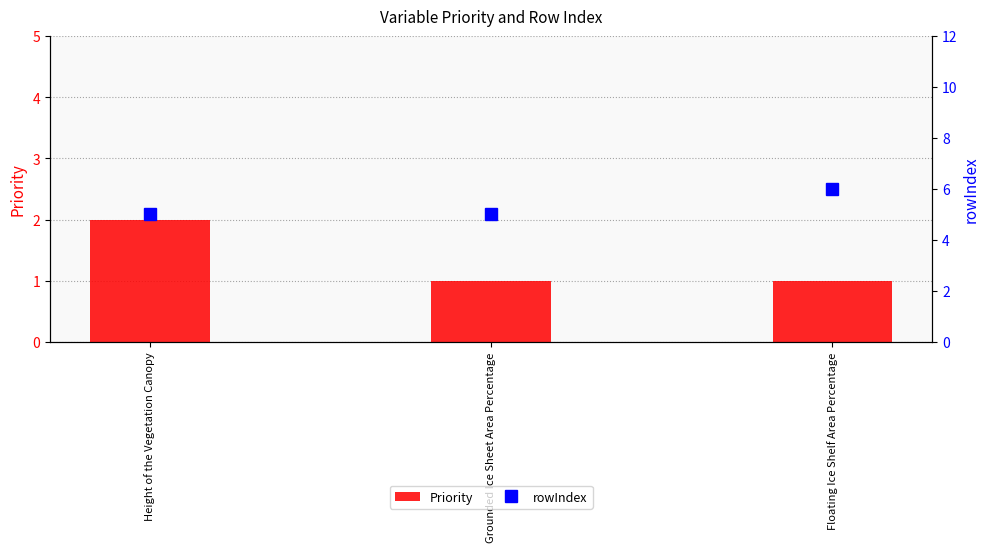

The Priority series shows 1 at Floating Ice Shelf Area Percentage. True or false?

True